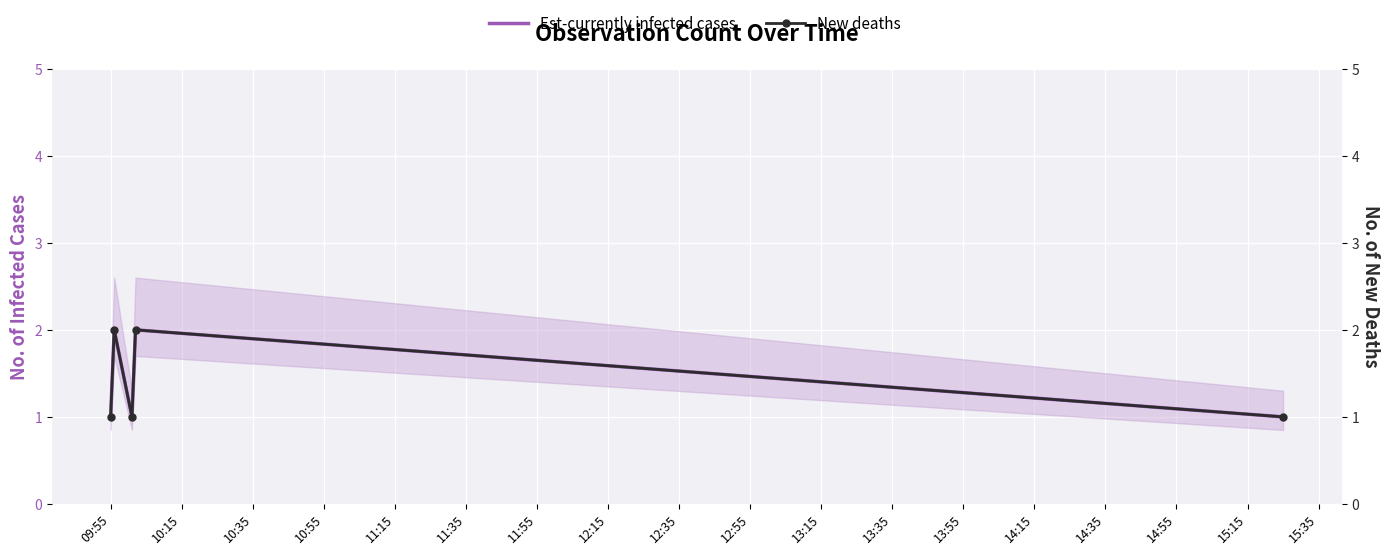

True or false: New deaths has a value of 0 at 11:15.

False